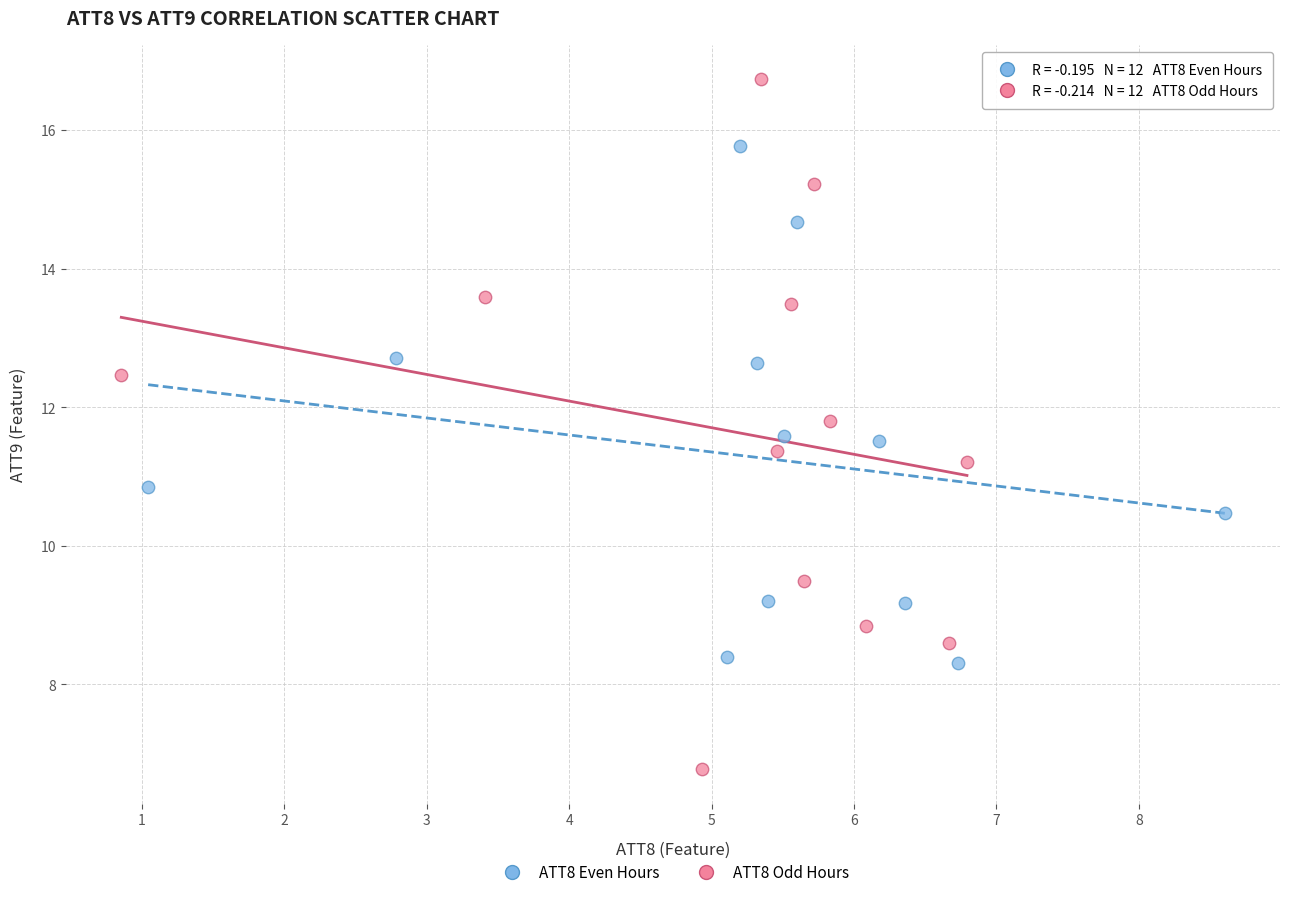

Which series reaches the minimum Y coordinate?

ATT8 Odd Hours